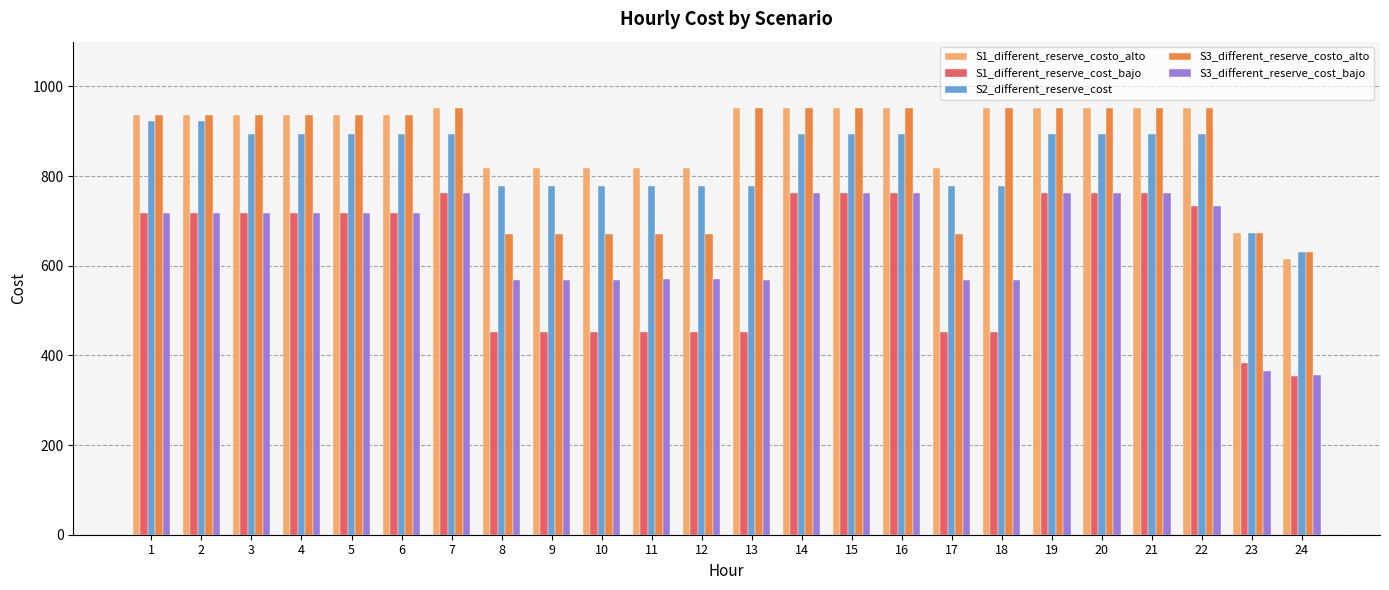

Which series has the largest total across all categories?

S1_different_reserve_costo_alto